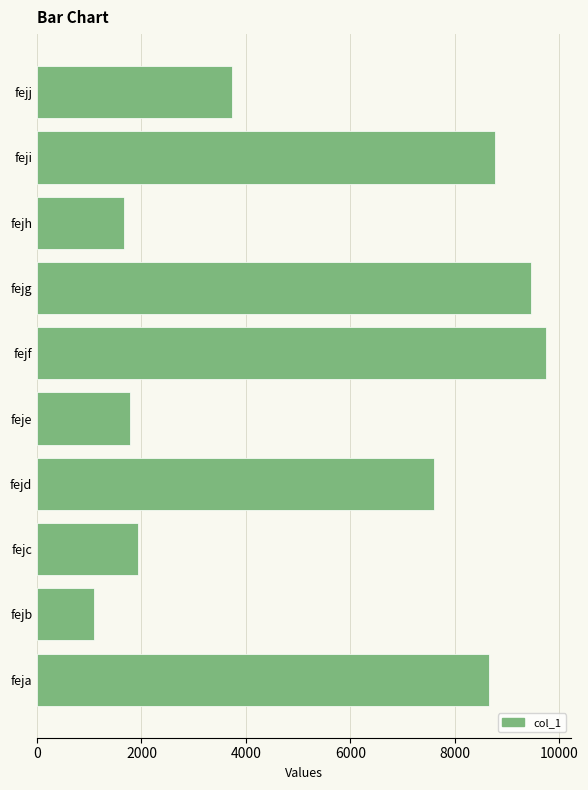

What is the greatest value displayed?

9749